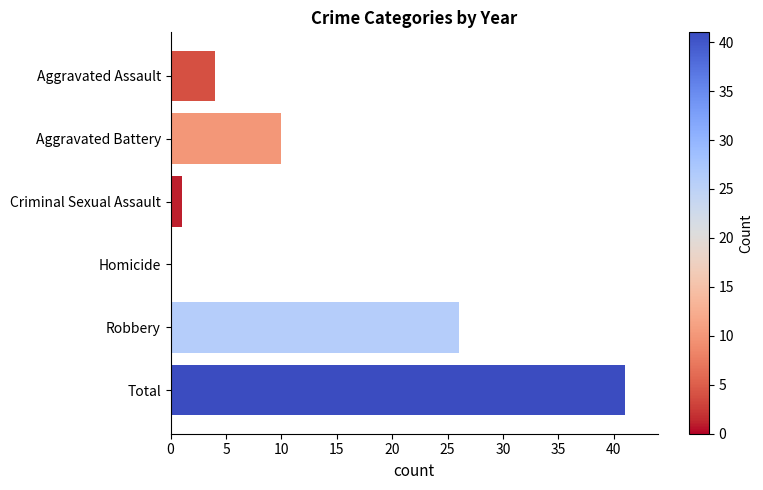

How many values are above zero?

5